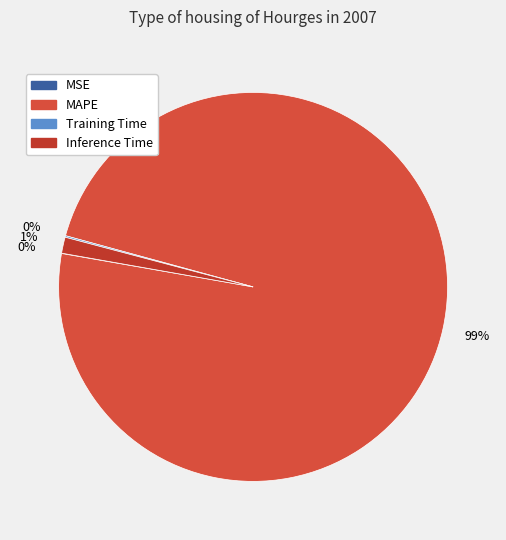

Count the number of slices in the pie.

4